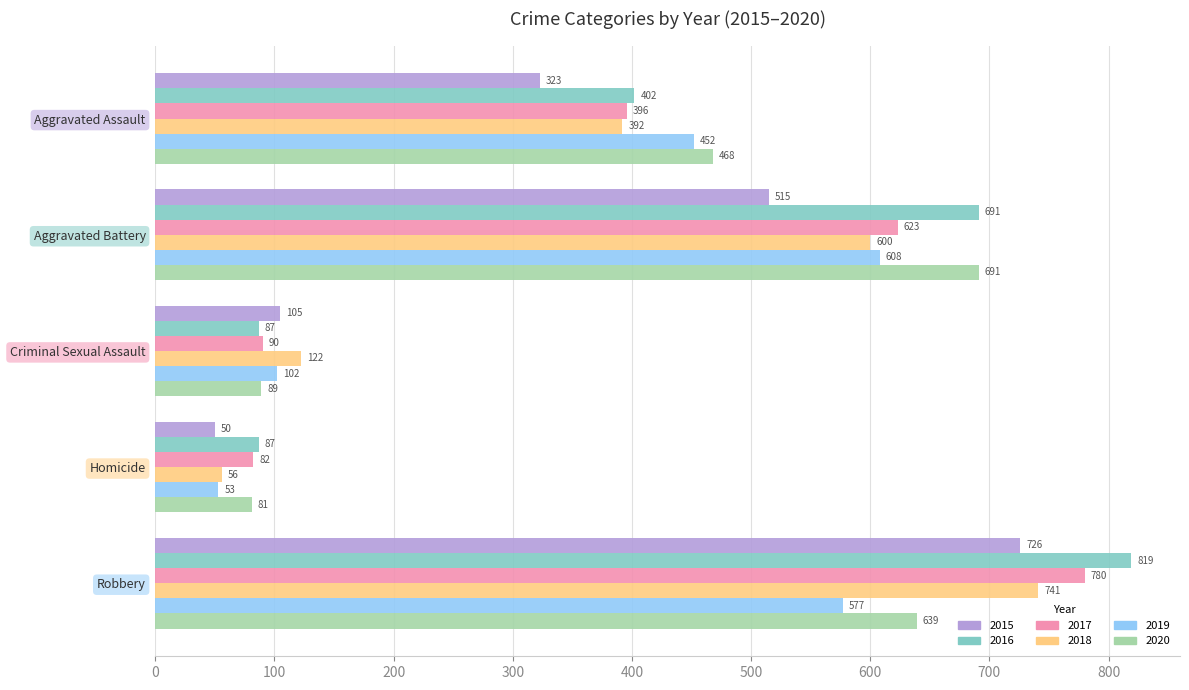

List the series in order of their peak value, highest first.

2016, 2017, 2018, 2015, 2020, 2019